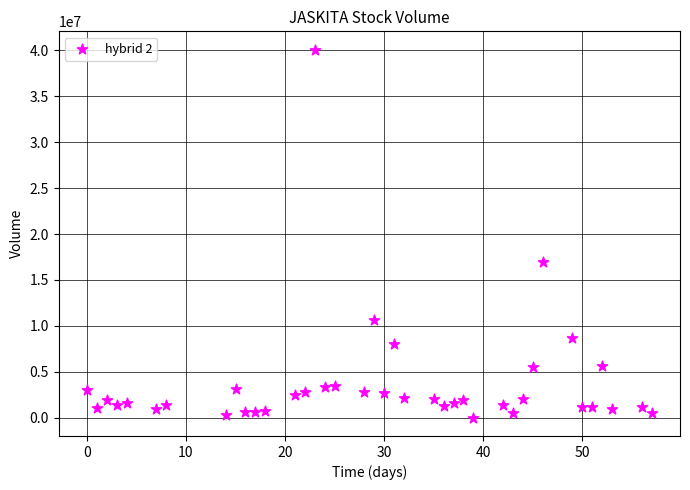

What Y value in the scatter plot is closest to 20038600?

16937900